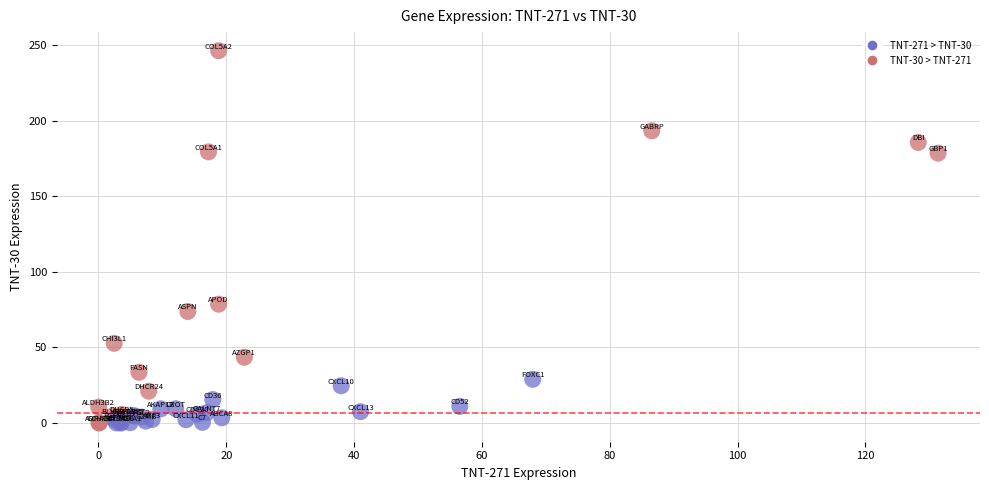

What Y value in the scatter plot is closest to 123?

78.6